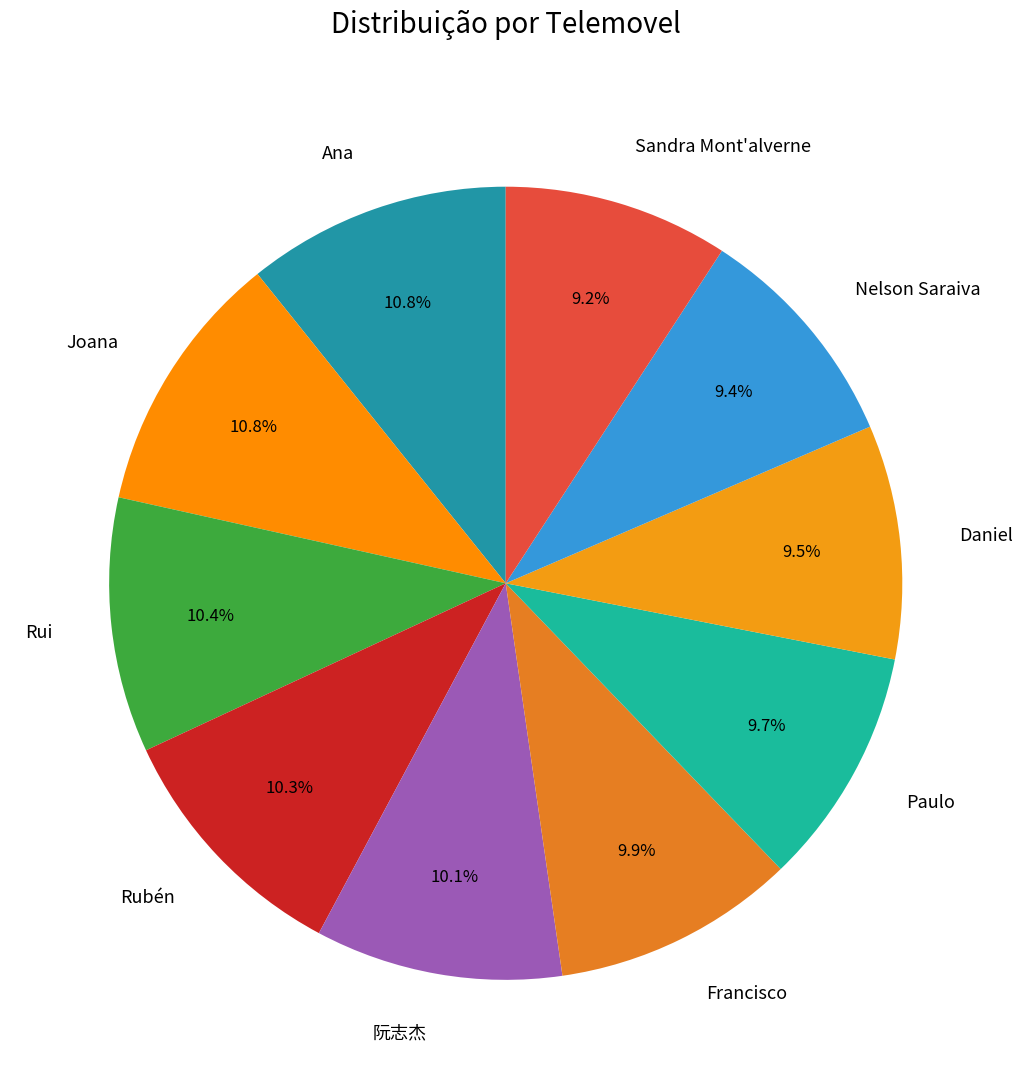

Is the sum of Sandra Mont'alverne and Rubén greater than half?

No